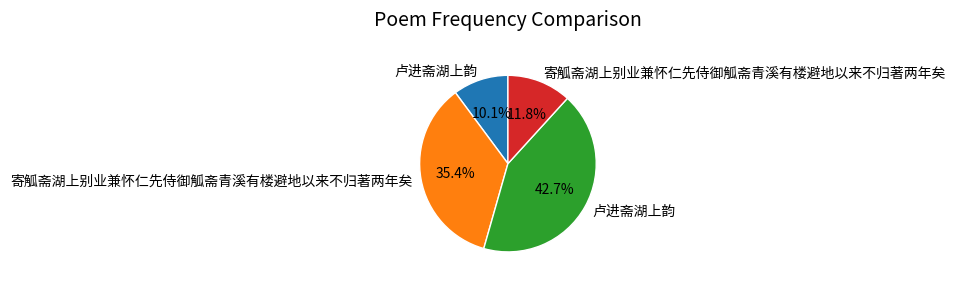

Does any single category account for the majority?

No